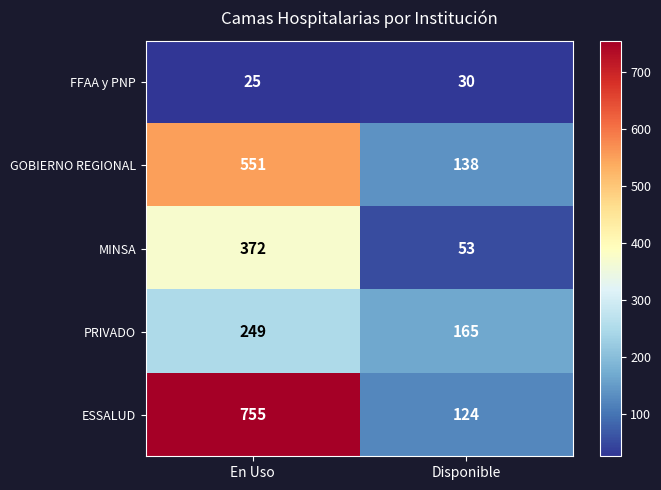

How many distinct data groups are displayed?

5